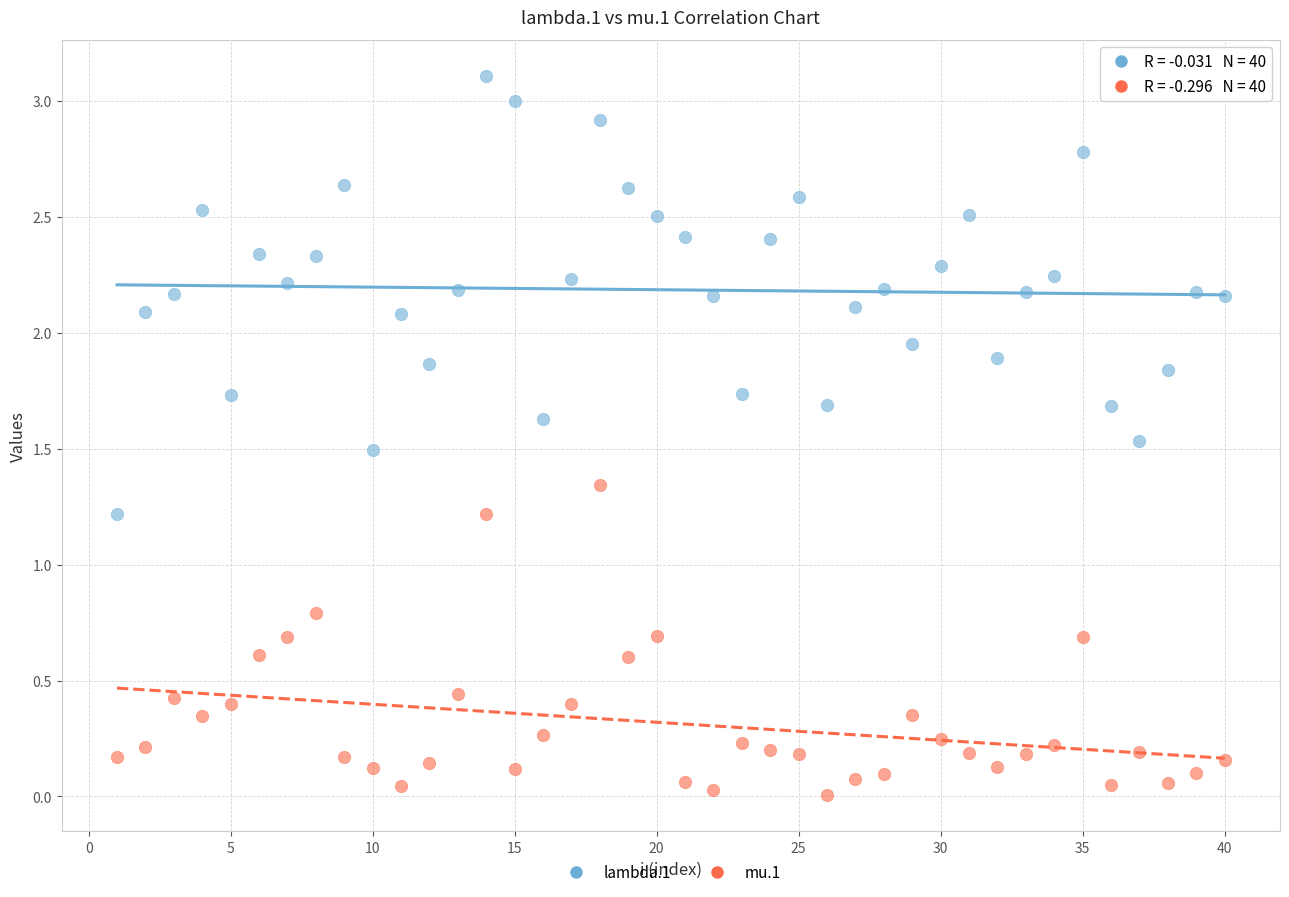

What are all the series names shown in the legend?

lambda.1, mu.1